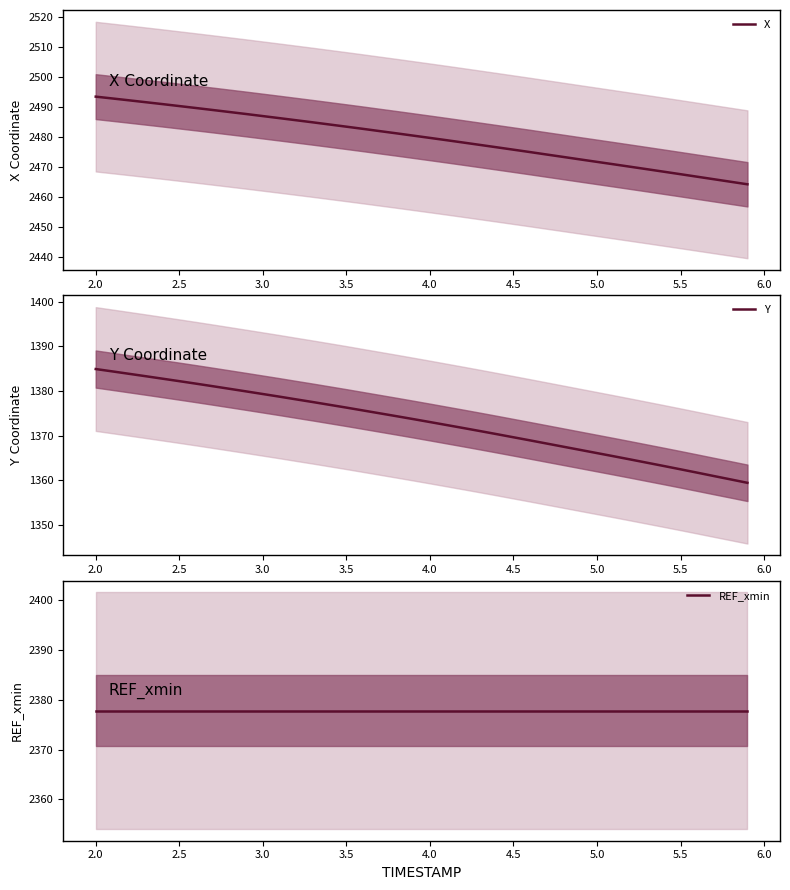

True or false: REF_xmin and X intersect in this chart.

False